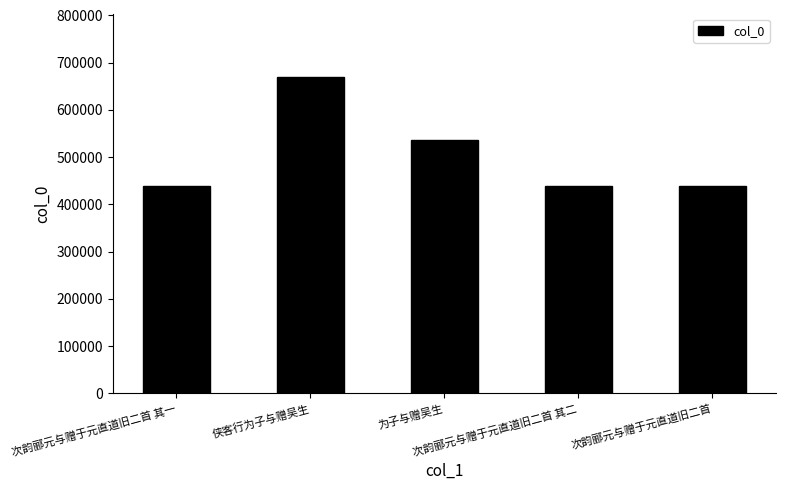

What is the label of the 4th bar from the right?

侠客行为子与赠吴生